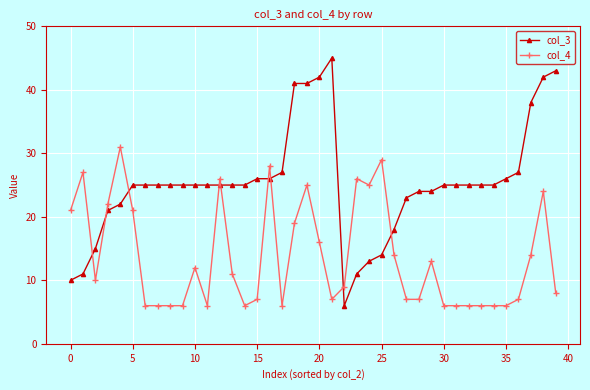

Which series has the widest spread of values?

col_3